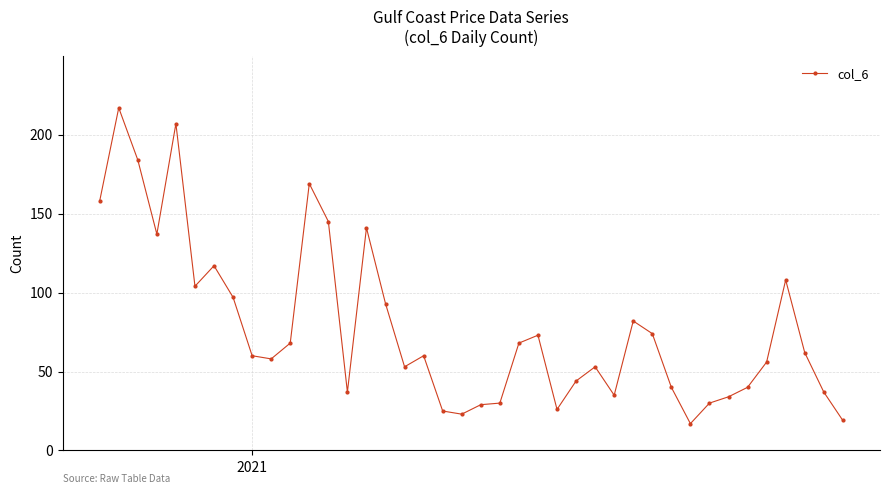

What is the sum of all values?

3110